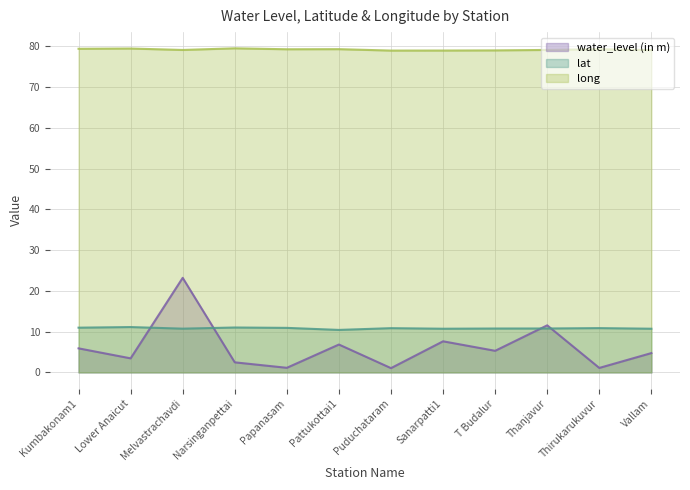

At which label is lat closest to 10?

Pattukottai1